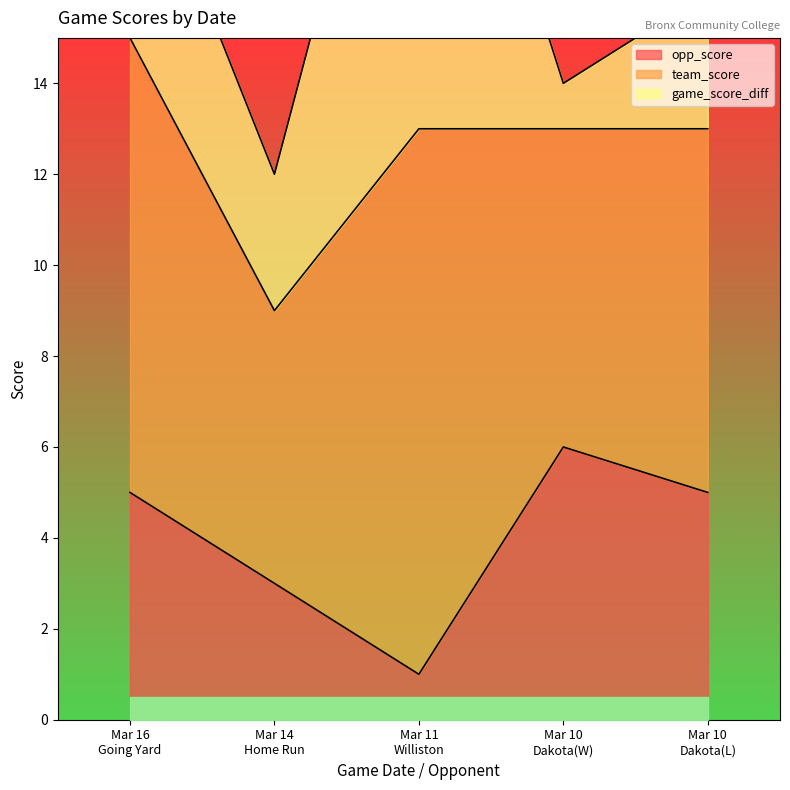

At which label does opp_score first exceed 5?

Mar 10
Dakota(W)